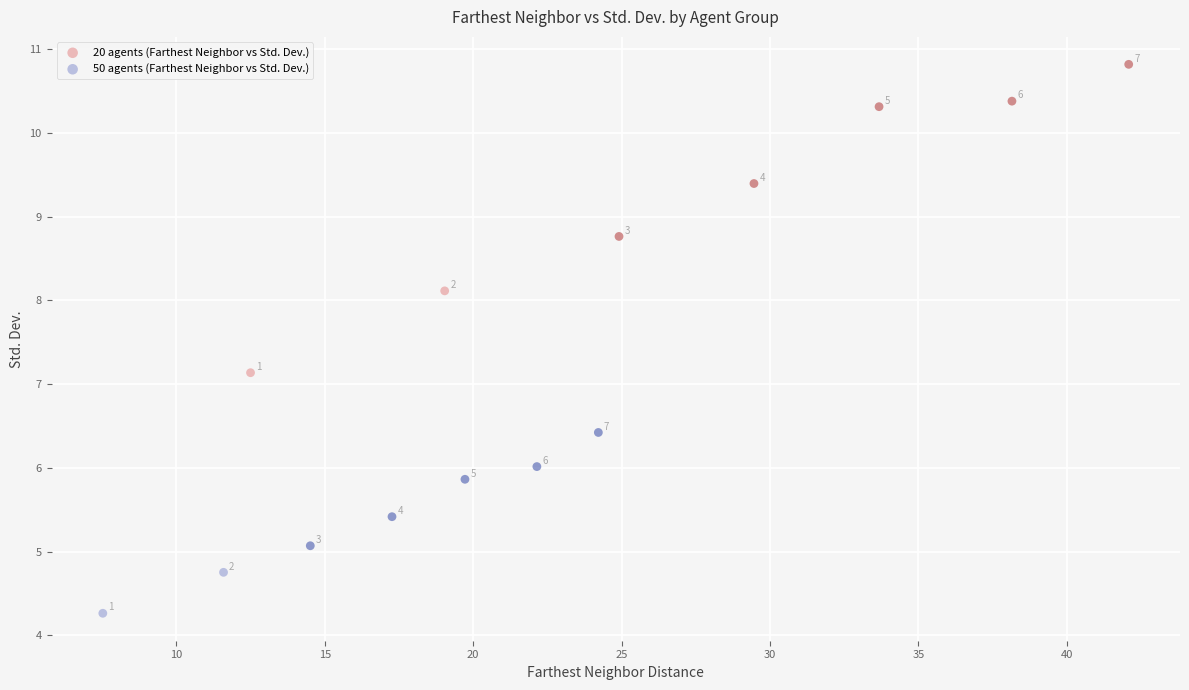

Which series has the largest Y range (max minus min)?

20 agents (Farthest Neighbor vs Std. Dev.)